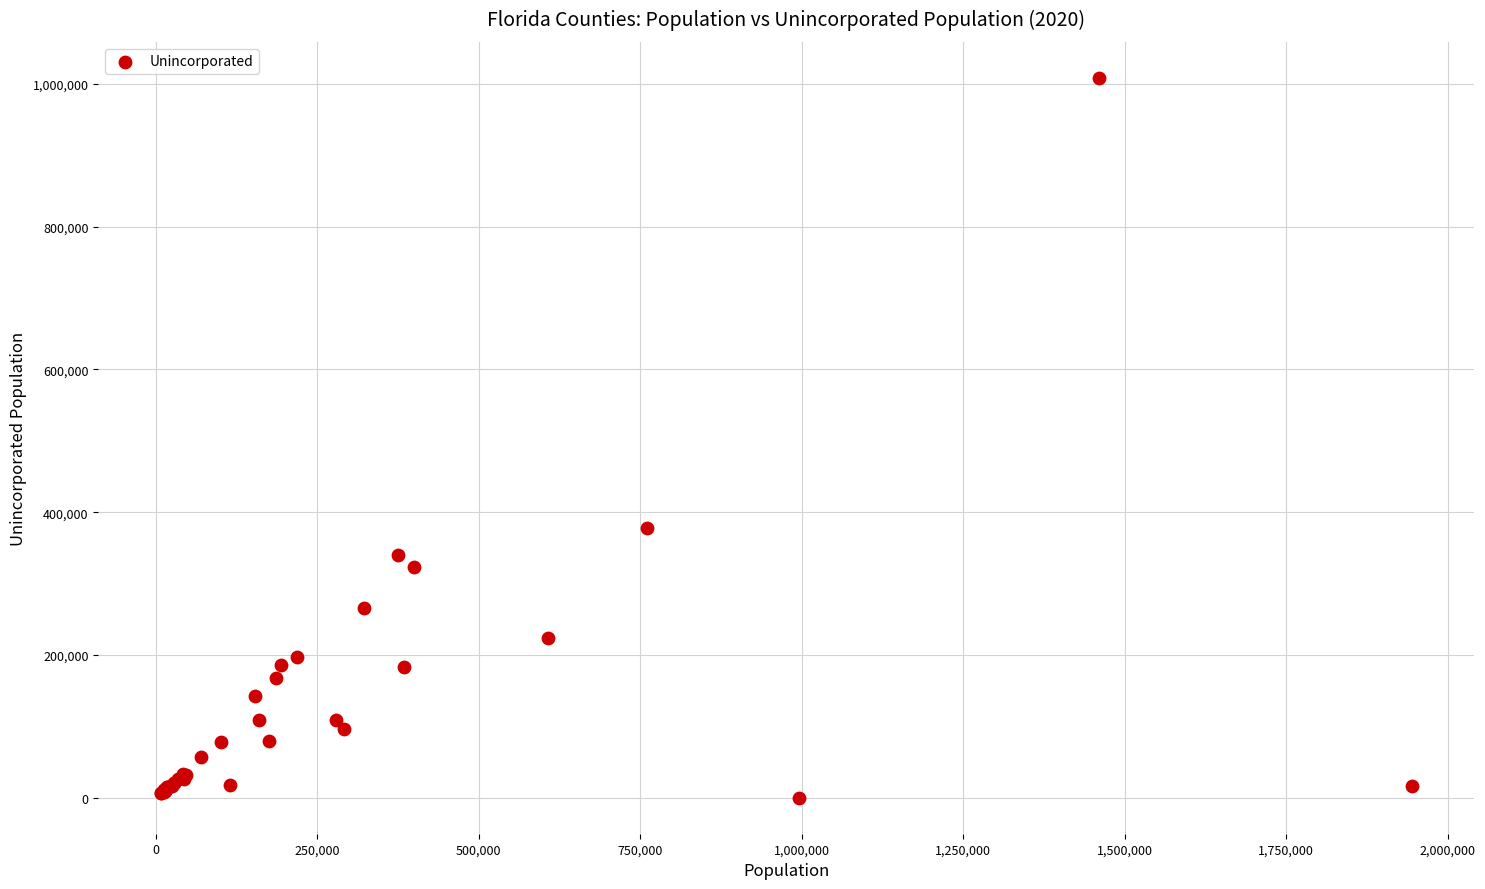

What Y value in the scatter plot is closest to 504174?

377864